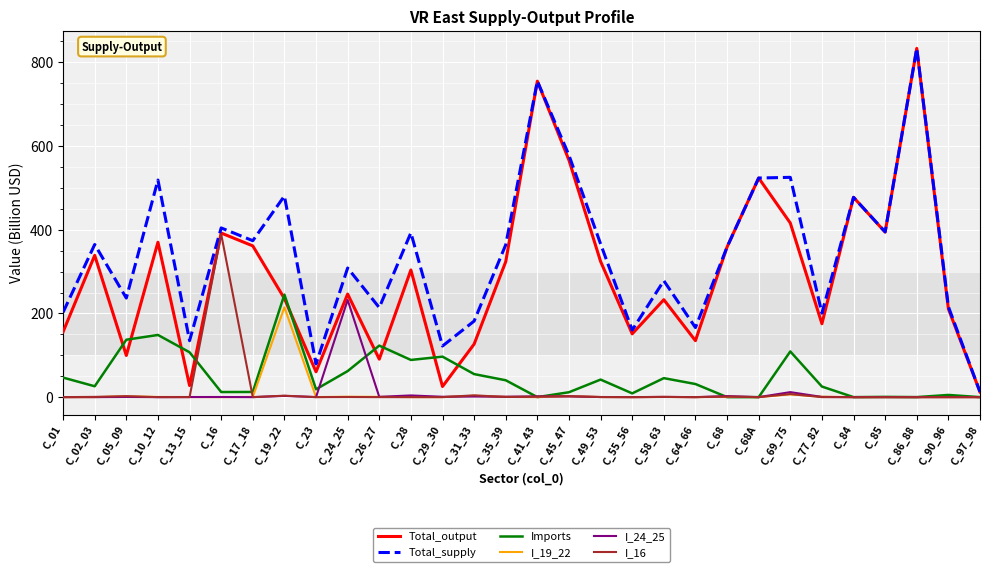

Which series has the largest range (max minus min)?

Total_supply